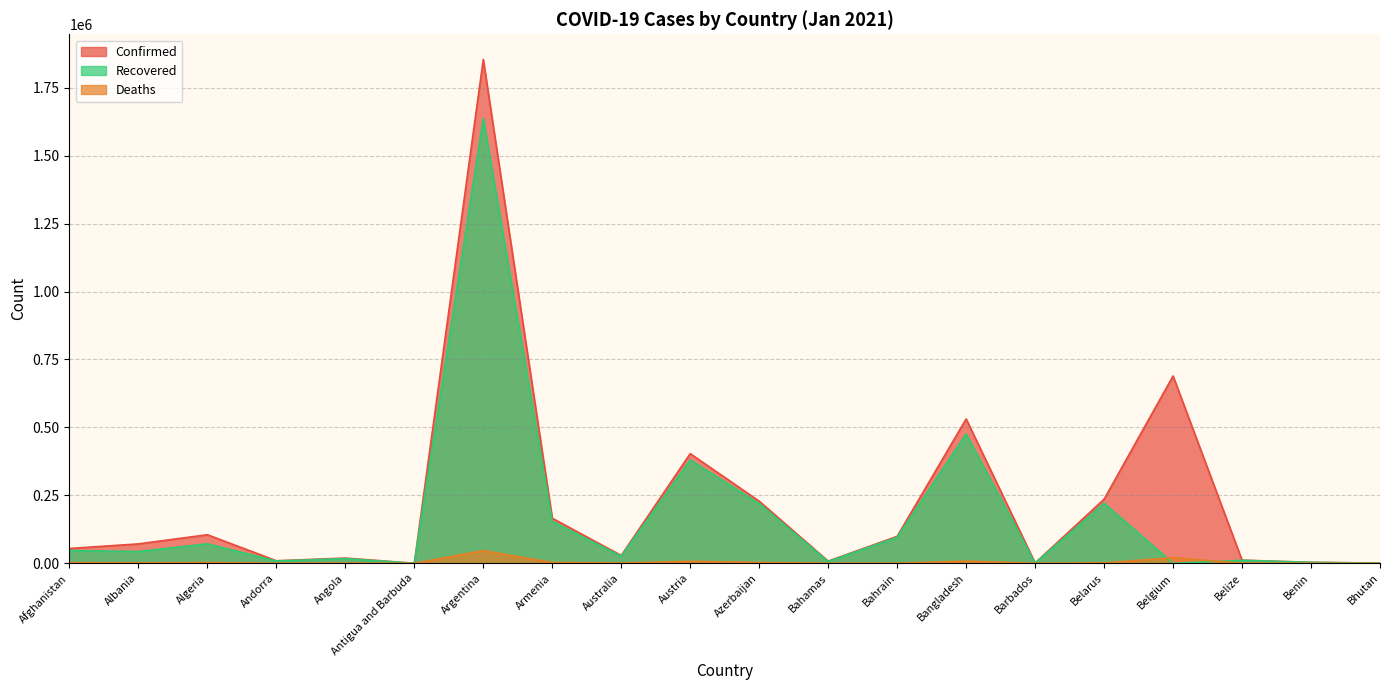

How many data points in Confirmed are above 71441?

9